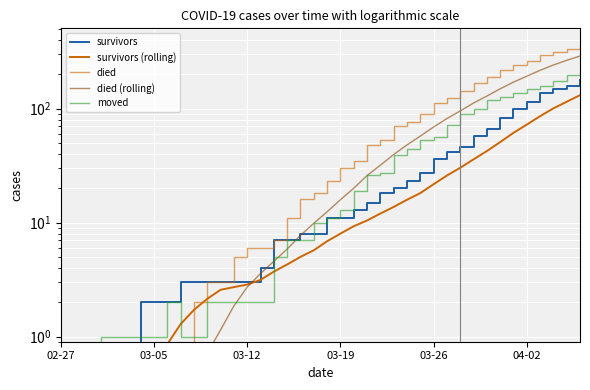

How many series are shown in this chart?

5